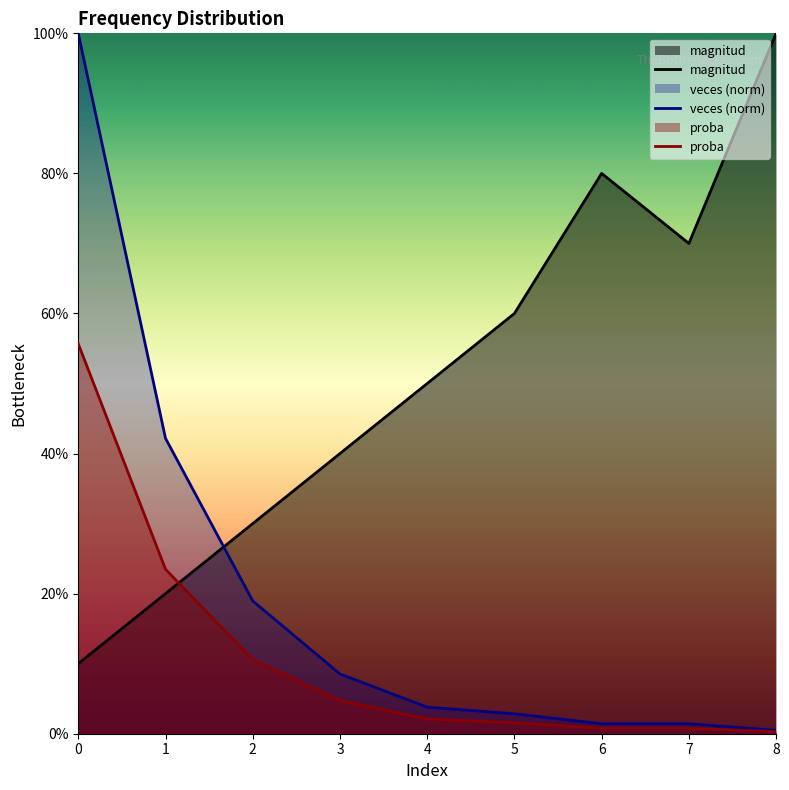

What are all the series names shown in the legend?

magnitud, veces (norm), proba